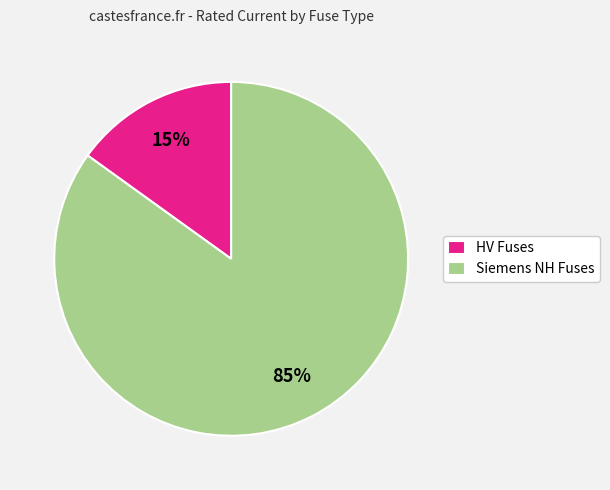

To the nearest percent, what percentage of the pie is Siemens NH Fuses?

85%